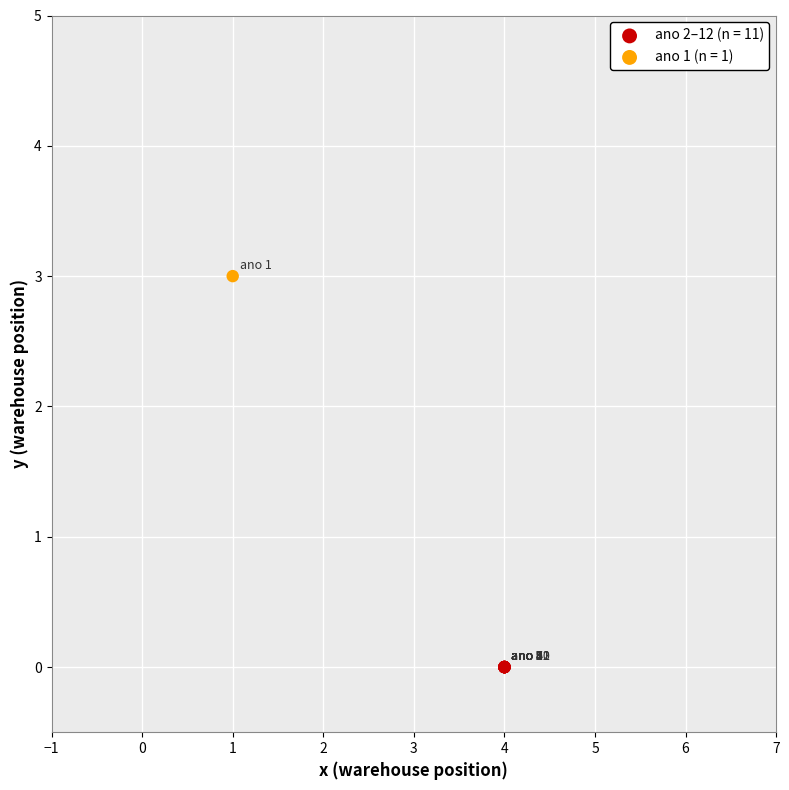

What are all the series names shown in the legend?

ano 2–12 (n = 11), ano 1 (n = 1)